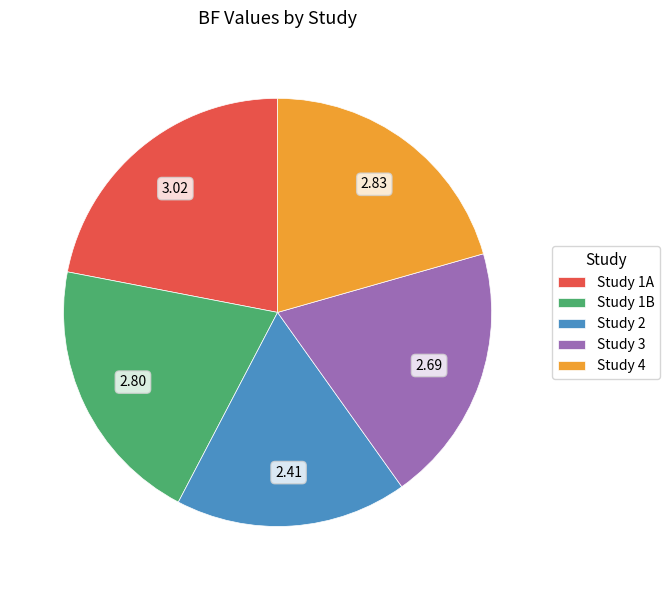

Do Study 4 and Study 3 together represent more than half of the pie?

No